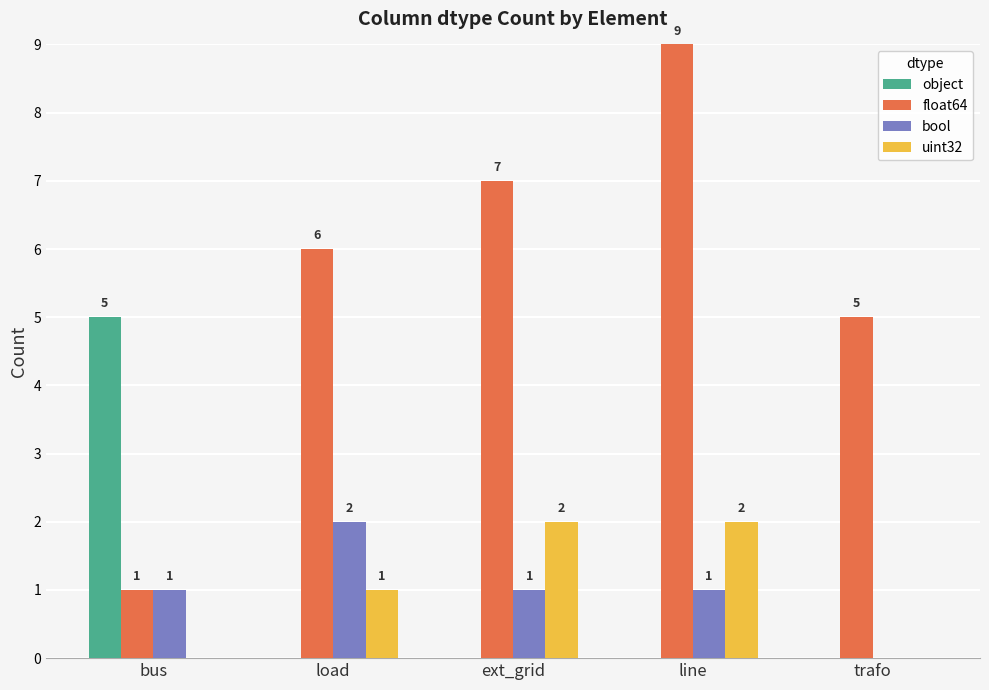

What is the approximate value of float64 at line?

9